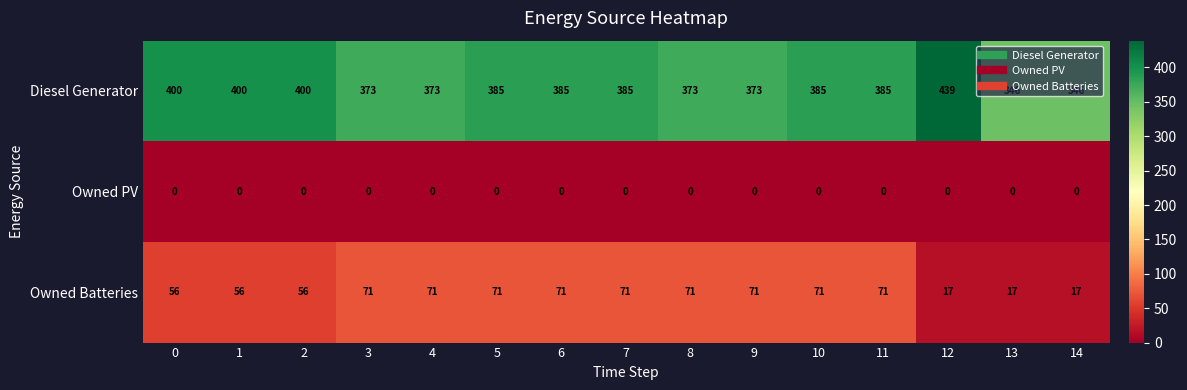

What is the sum of the Diesel Generator values at 8 and 4?

746